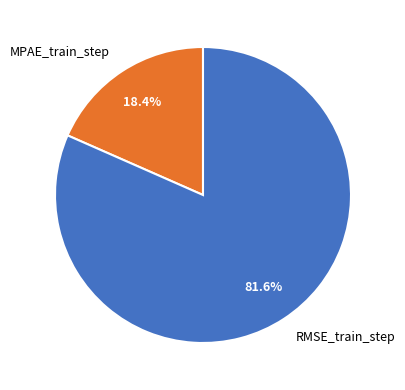

Rank the categories by value from lowest to highest.

MPAE_train_step, RMSE_train_step